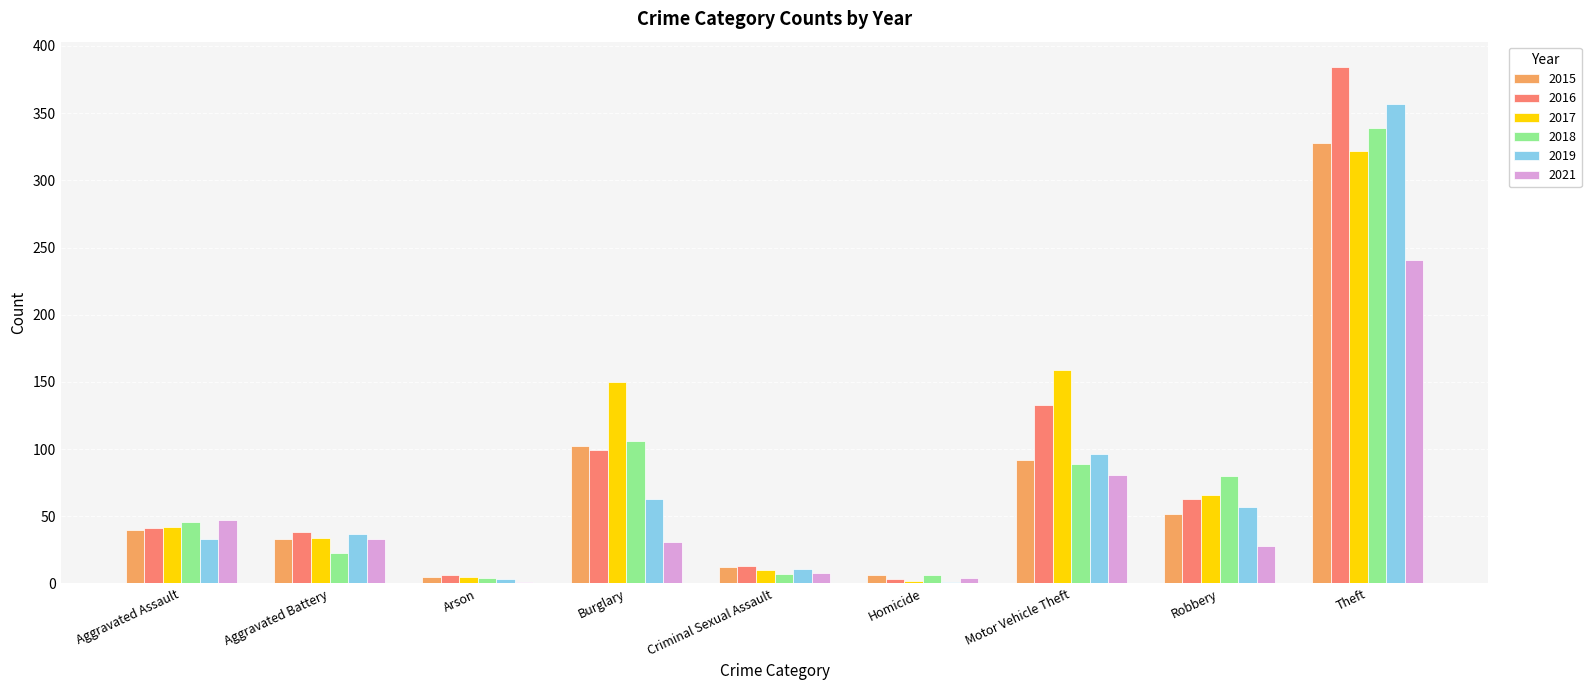

True or false: 2018 has a value of 80 at Robbery.

True